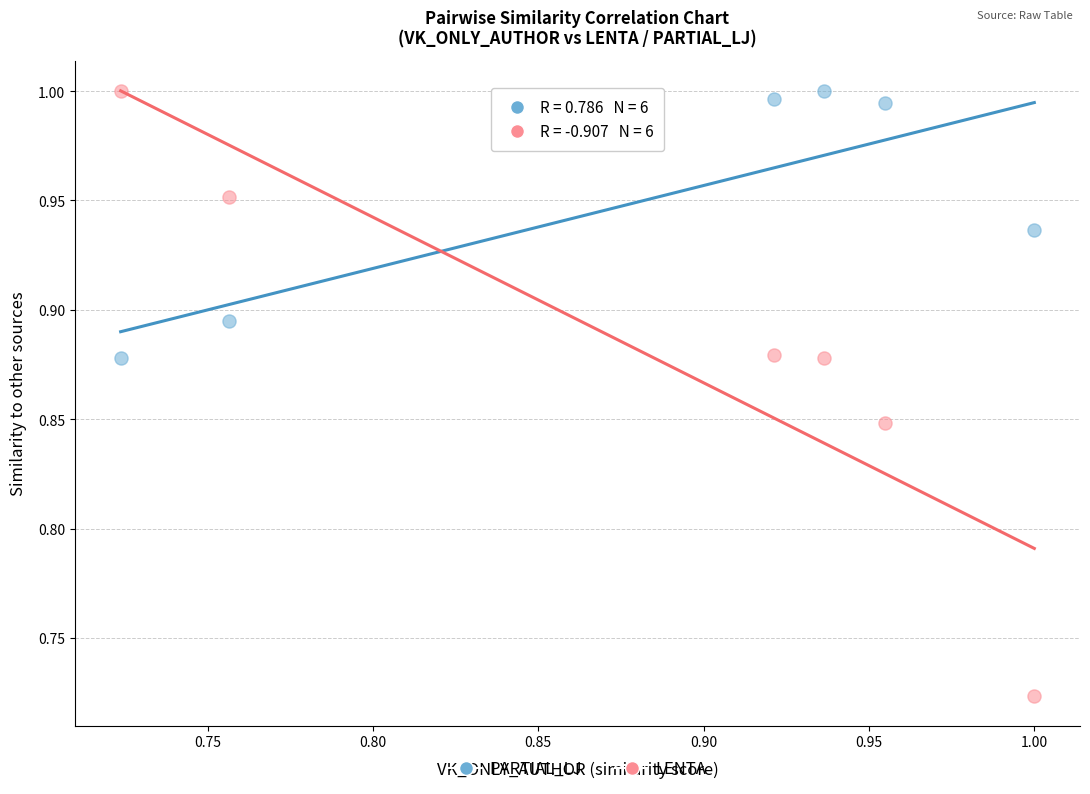

Across all data points, what is the range of X values (max minus min)?

0.3